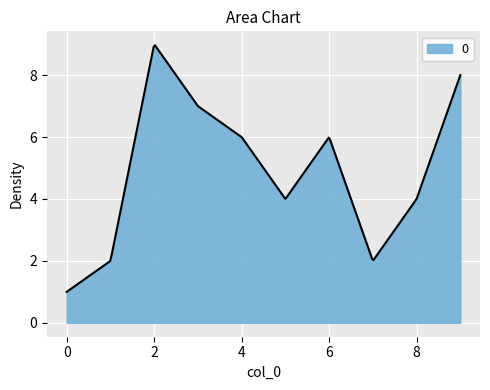

How many categories are shown in the chart?

300